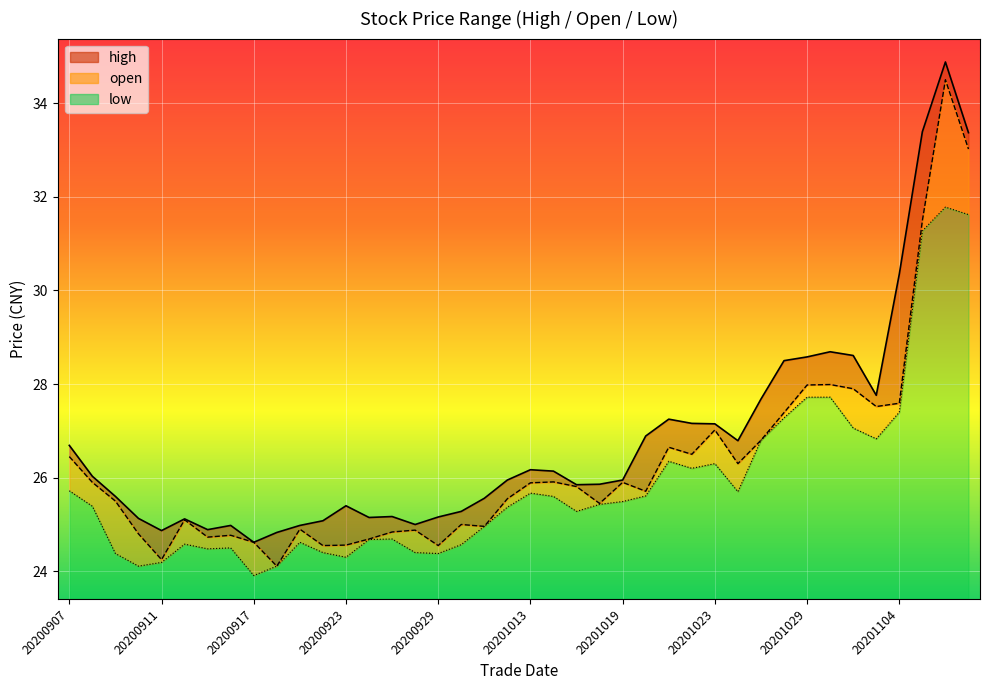

List the series in order of their overall mean, lowest first.

low, open, high